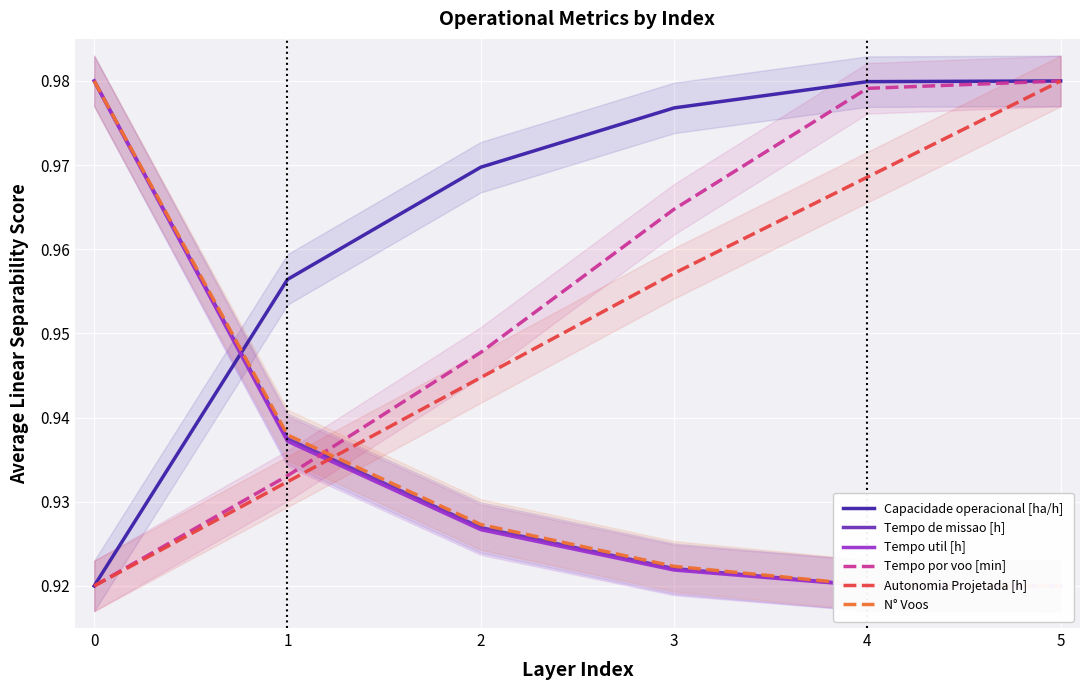

The value of Tempo util [h] at 4 is 0.9. True or false?

True